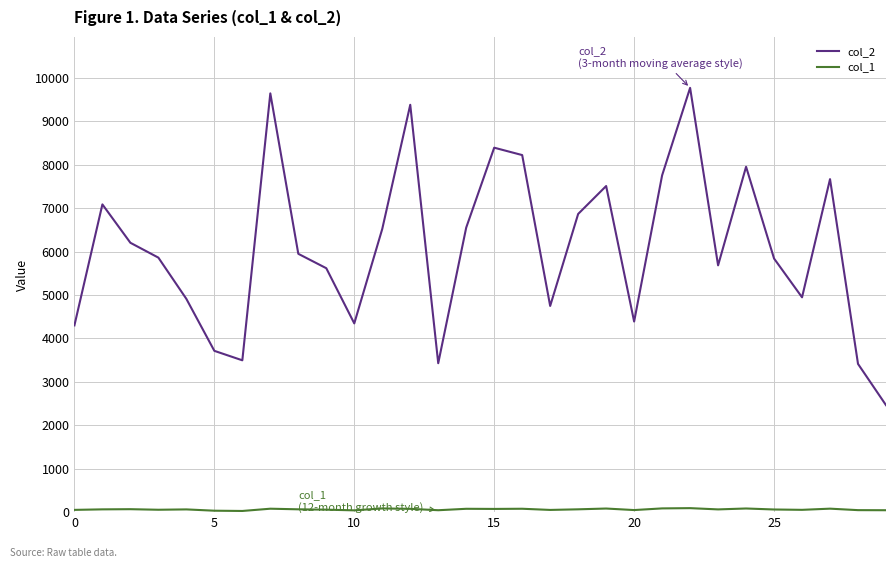

Which series has the largest range (max minus min)?

col_2